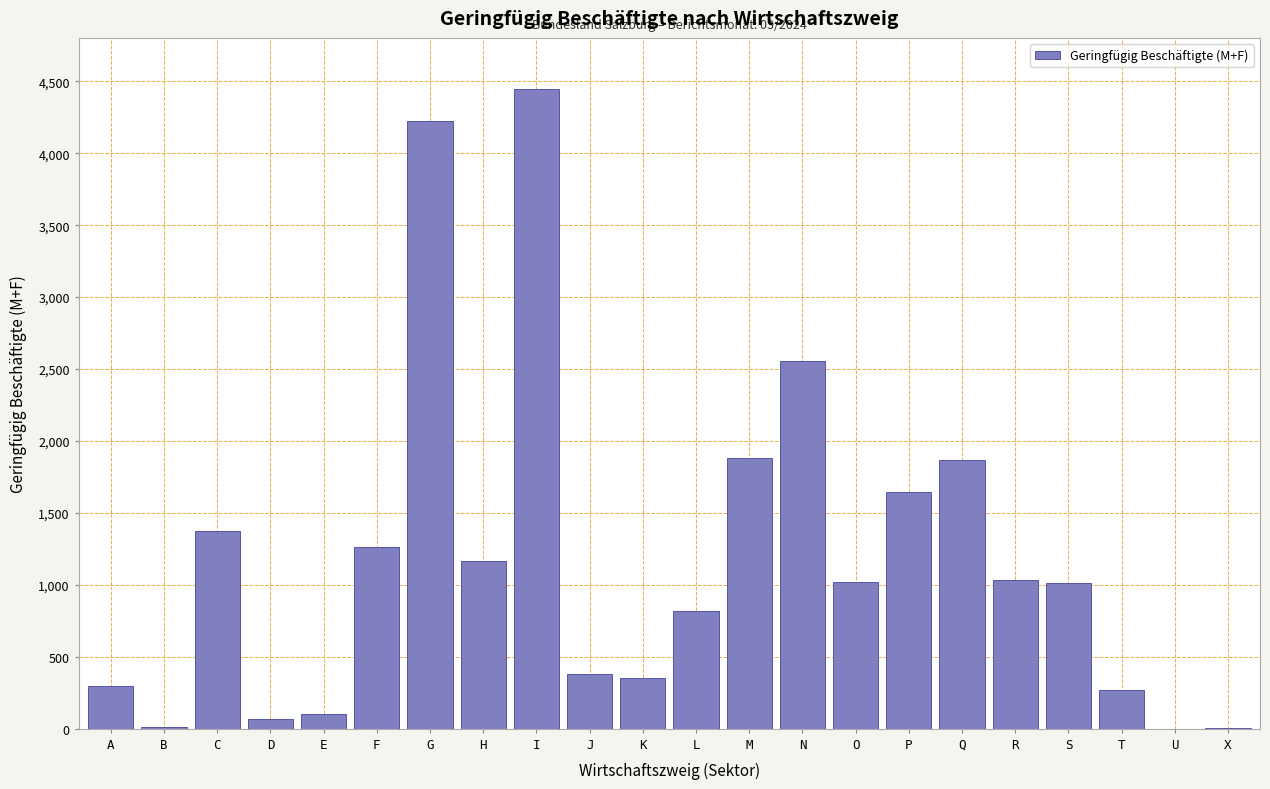

What is the maximum value shown in the chart?

4446